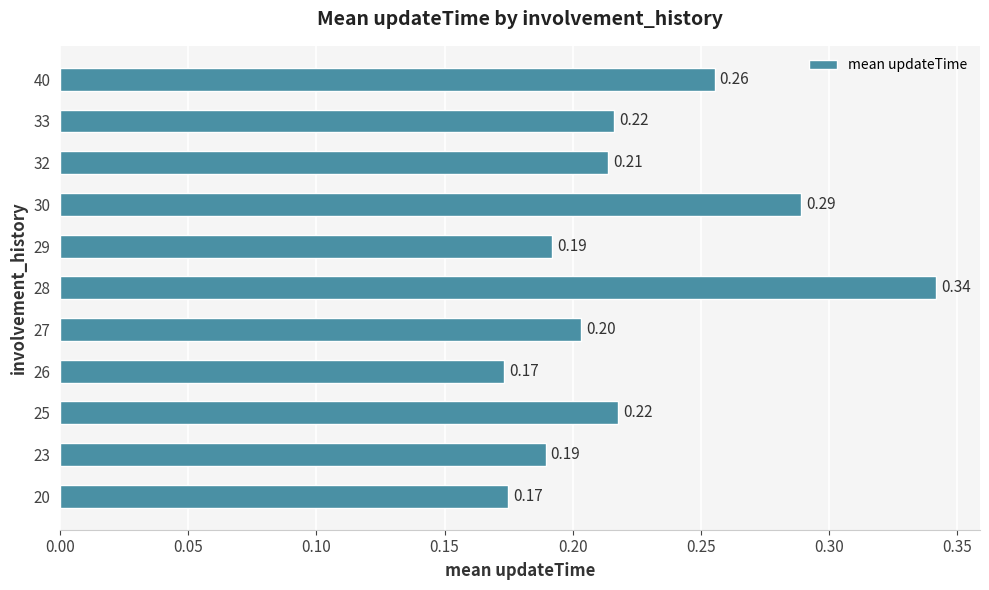

What is the sum of the values at 29 and 28?

0.5